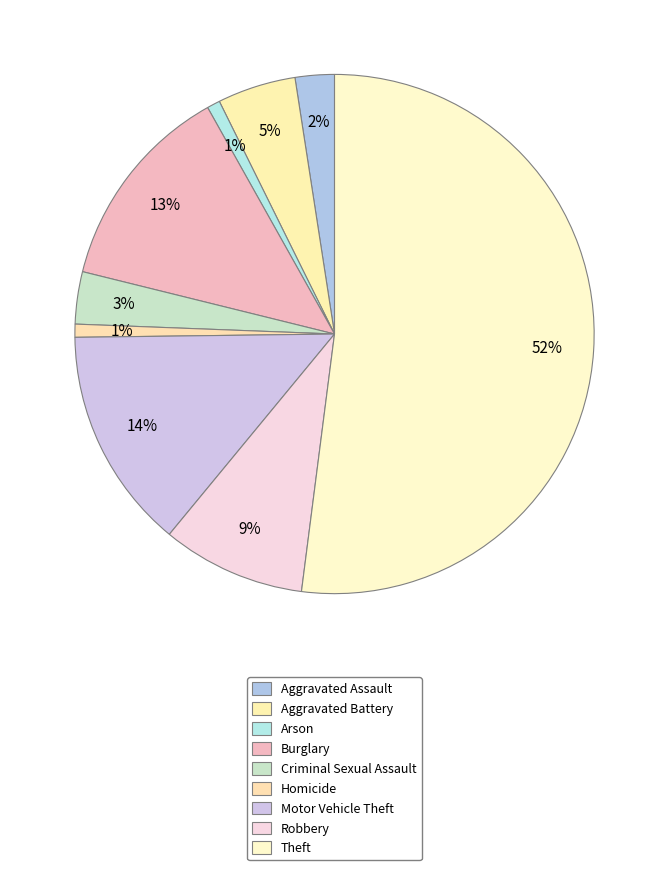

Is the sum of Aggravated Assault and Aggravated Battery greater than half?

No